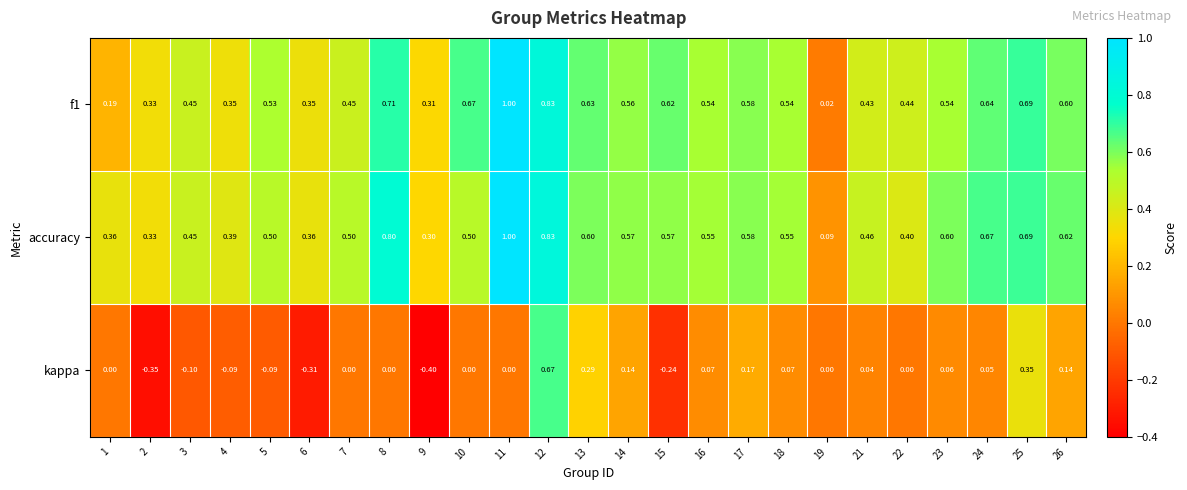

Which series has the largest range (max minus min)?

kappa